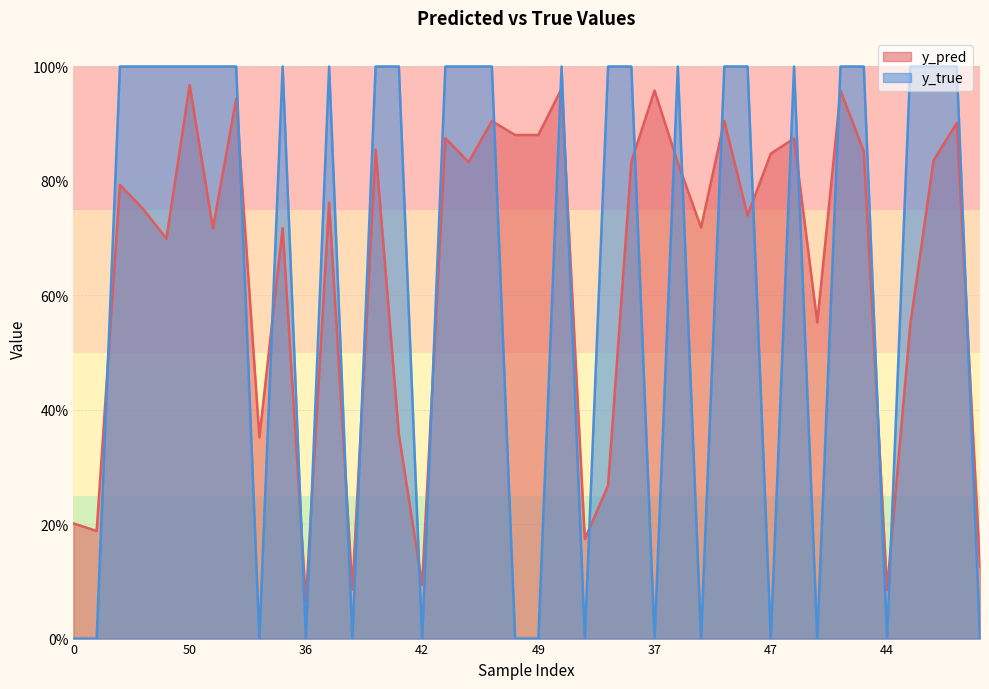

Which series has the largest total across all categories?

y_pred